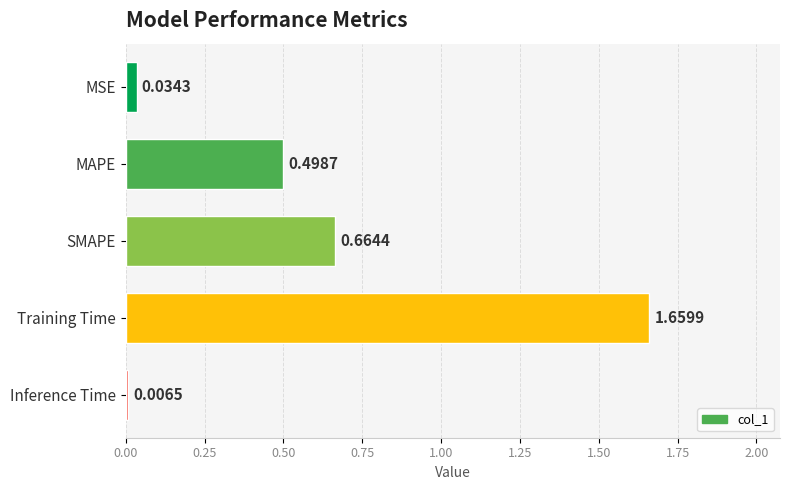

What is the sum of all values?

2.9